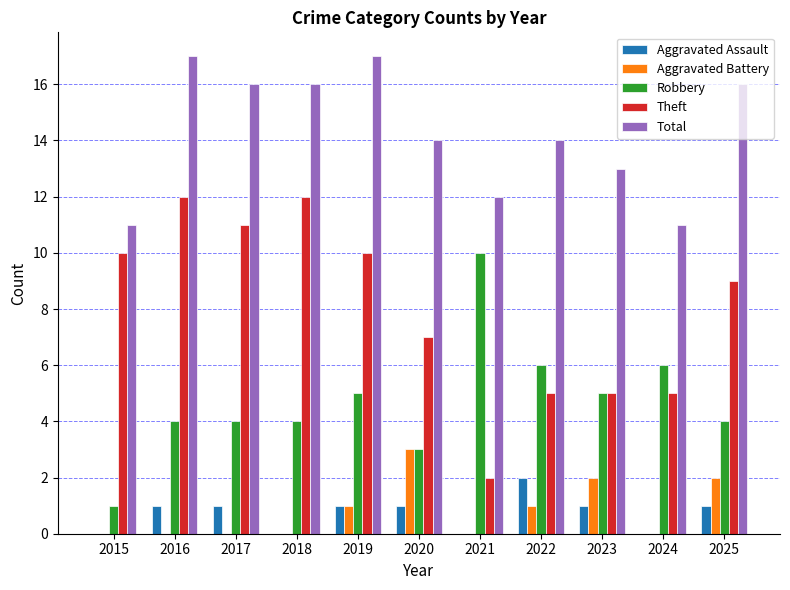

What is the greatest value displayed?

17